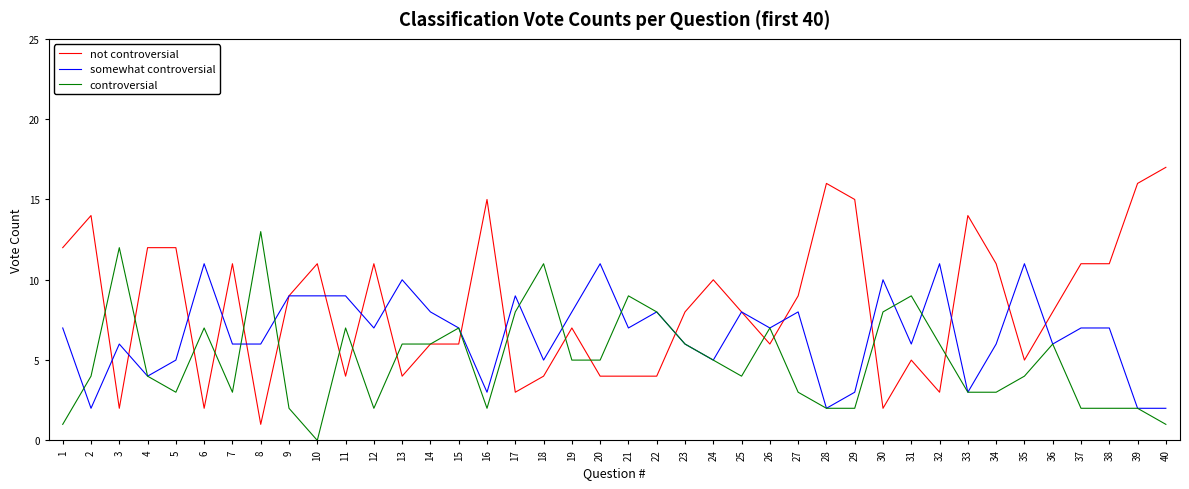

Reading left to right, what are all the values shown in this chart?

not controversial: 1=12	2=14	3=2	4=12	5=12	6=2	7=11	8=1	9=9	10=11	11=4	12=11	13=4	14=6	15=6	16=15	17=3	18=4	19=7	20=4	21=4	22=4	23=8	24=10	25=8	26=6	27=9	28=16	29=15	30=2	31=5	32=3	33=14	34=11	35=5	36=8	37=11	38=11	39=16	40=17
somewhat controversial: 1=7	2=2	3=6	4=4	5=5	6=11	7=6	8=6	9=9	10=9	11=9	12=7	13=10	14=8	15=7	16=3	17=9	18=5	19=8	20=11	21=7	22=8	23=6	24=5	25=8	26=7	27=8	28=2	29=3	30=10	31=6	32=11	33=3	34=6	35=11	36=6	37=7	38=7	39=2	40=2
controversial: 1=1	2=4	3=12	4=4	5=3	6=7	7=3	8=13	9=2	10=0	11=7	12=2	13=6	14=6	15=7	16=2	17=8	18=11	19=5	20=5	21=9	22=8	23=6	24=5	25=4	26=7	27=3	28=2	29=2	30=8	31=9	32=6	33=3	34=3	35=4	36=6	37=2	38=2	39=2	40=1